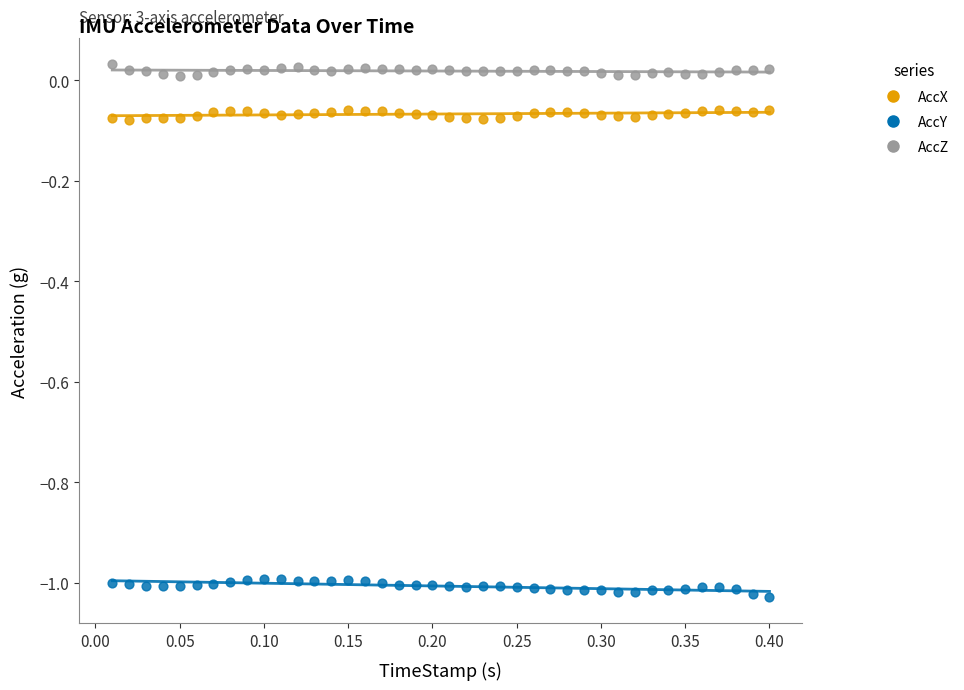

Which series contains the lowest Y value?

AccY